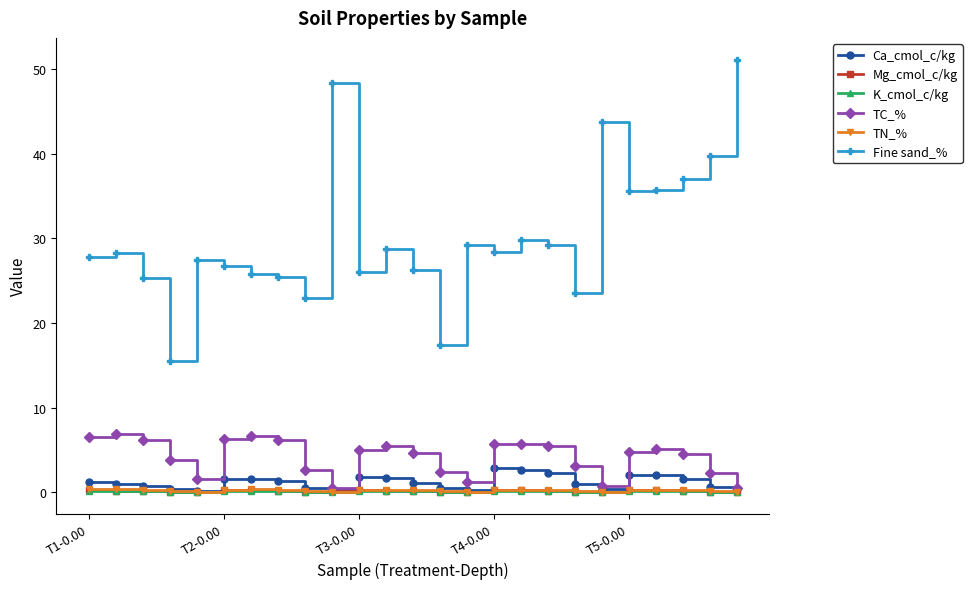

Which series has the largest total across all categories?

Fine sand_%